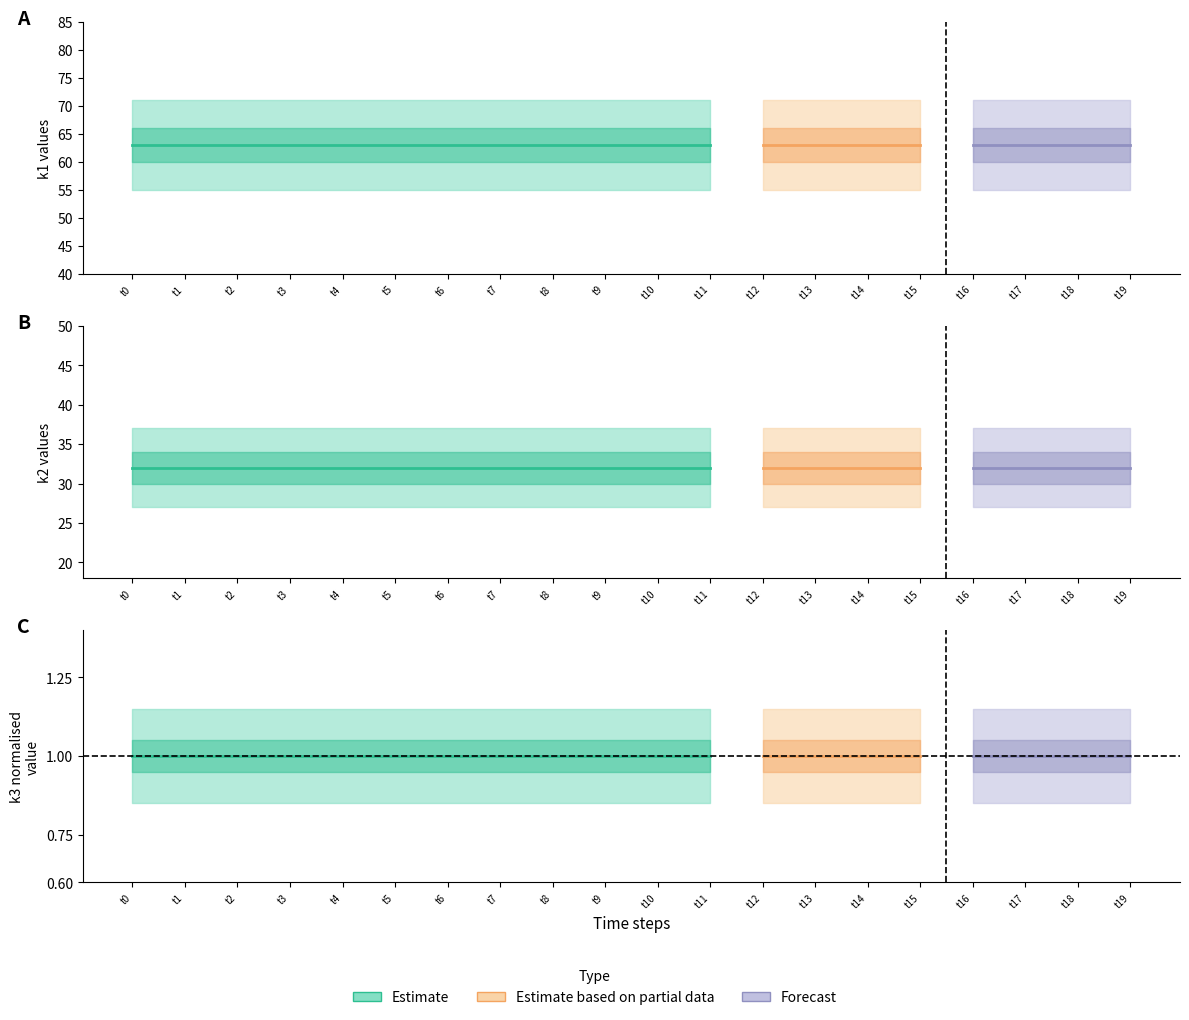

How many distinct data groups are displayed?

3